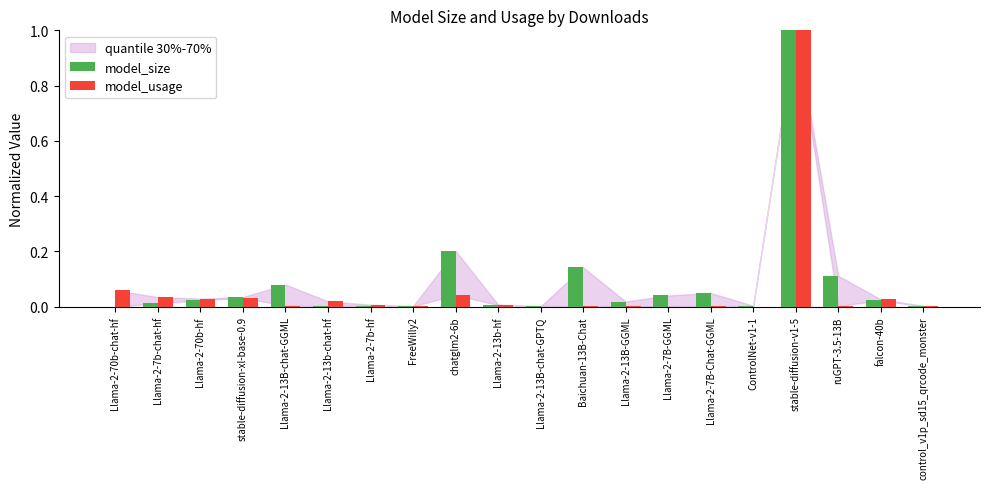

How many data points does each series have?

20